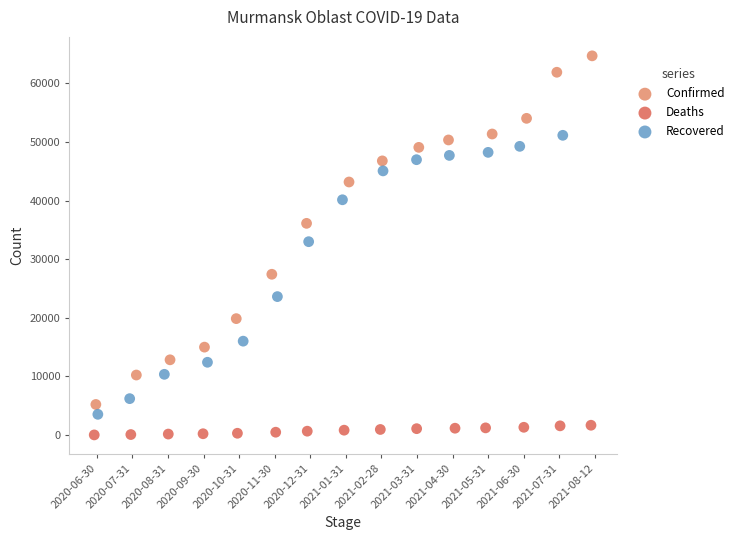

Which series contains the highest Y value?

Confirmed